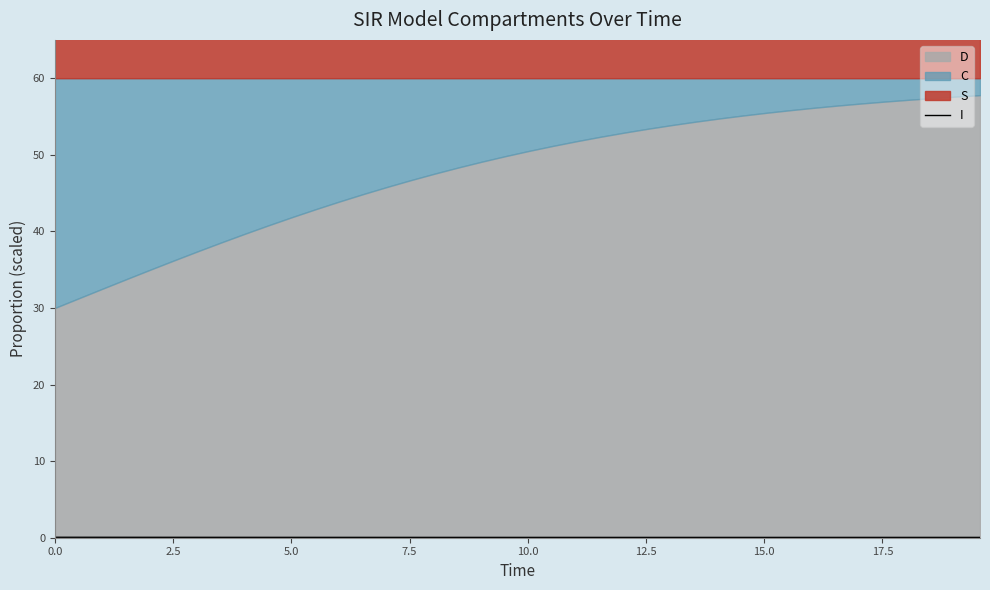

How many data points does each series have?

40